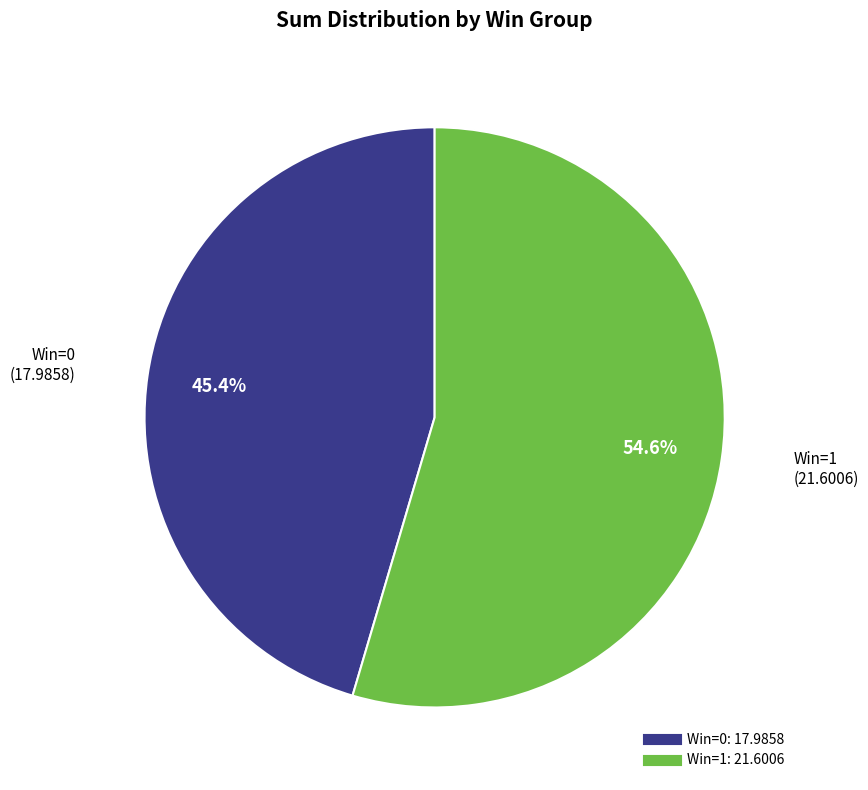

Is there any slice that represents more than half of the pie?

Yes